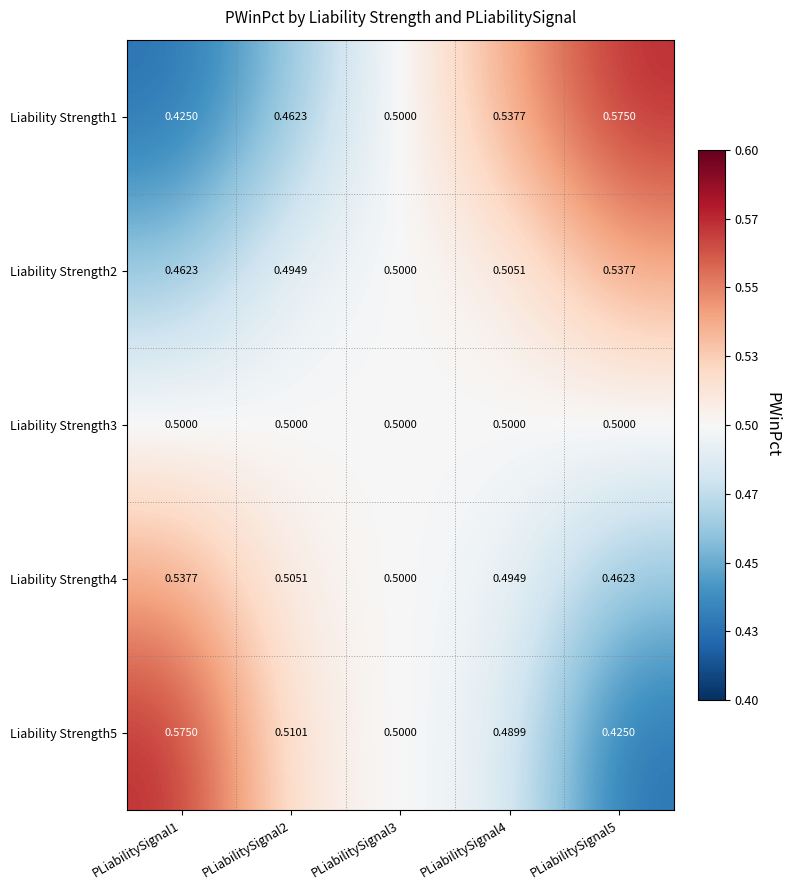

Is the value of Liability Strength3 at PLiabilitySignal4 greater than the value of Liability Strength1 at PLiabilitySignal1?

Yes